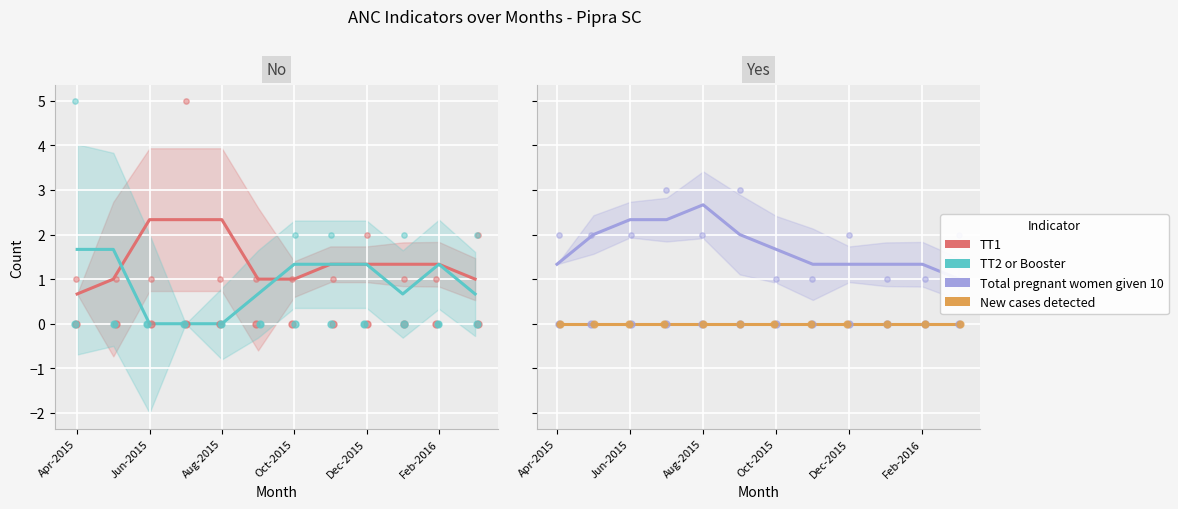

Which series contains the highest Y value?

Total pregnant women given 10